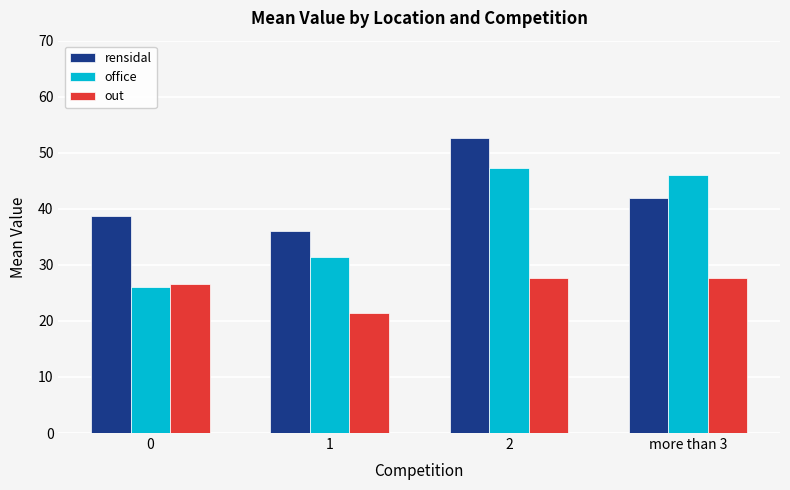

What is the sum of the out values at more than 3 and 2?

55.3